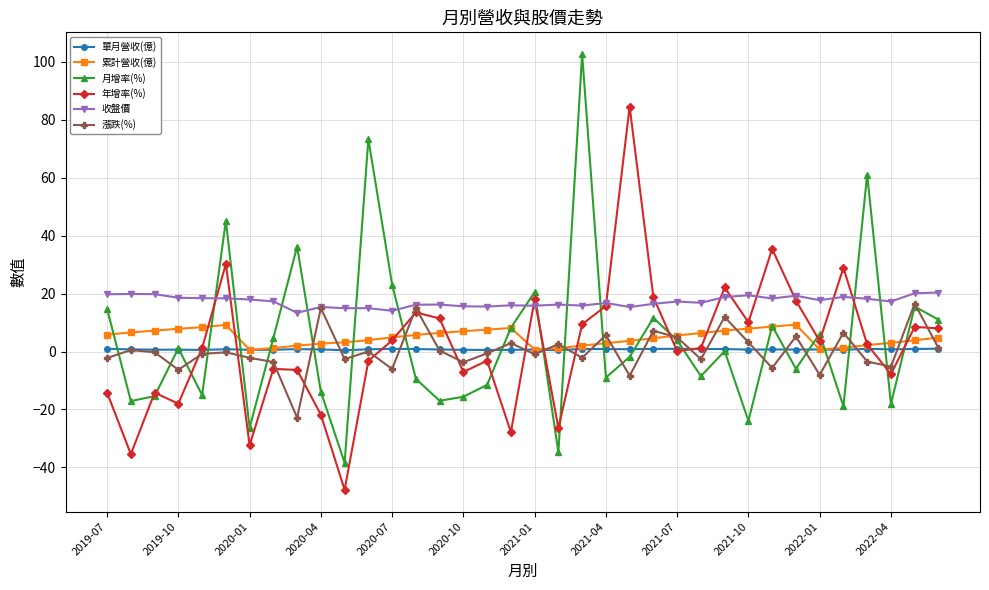

True or false: 單月營收(億) and 收盤價 cross at least once.

False